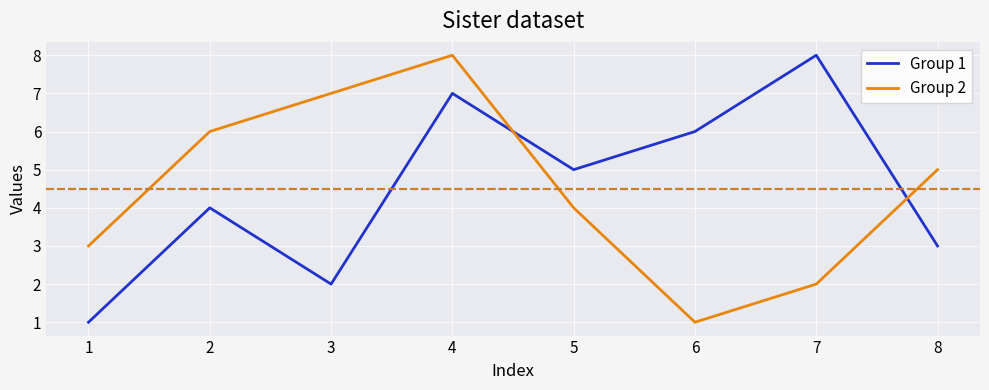

What is the difference between the maximum and second lowest values in the Group 1 series?

6